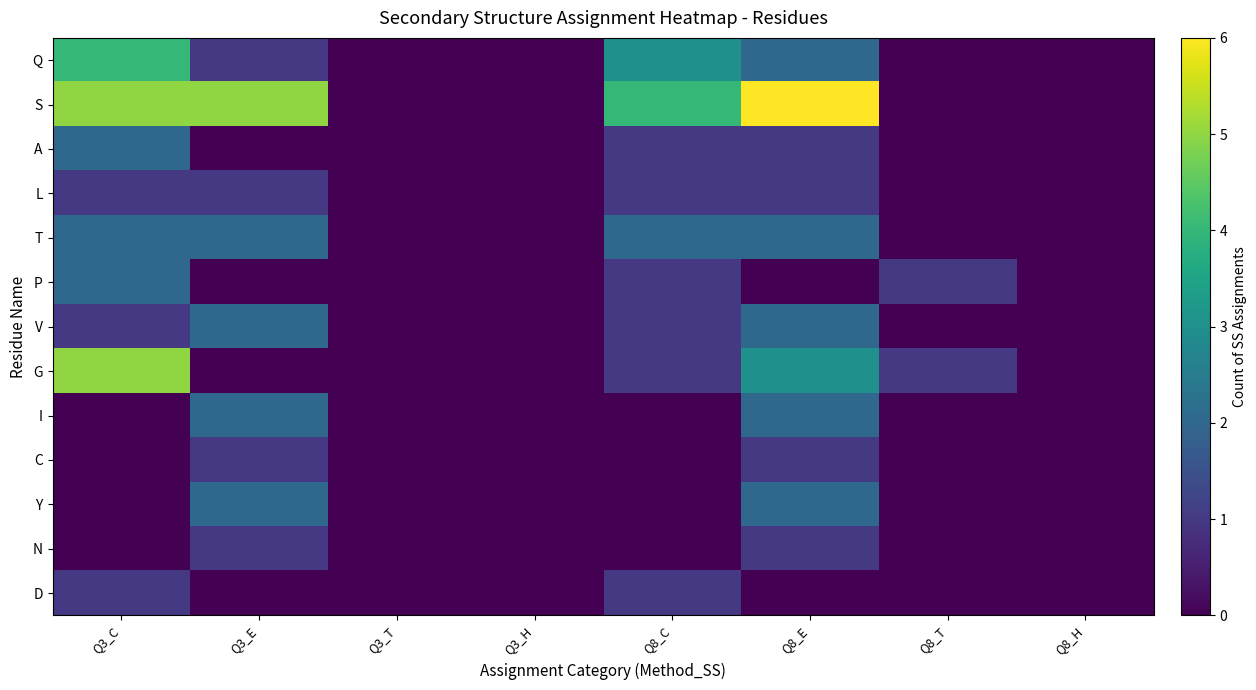

List the series in order of their peak value, highest first.

S, G, Q, A, T, P, V, I, Y, L, C, N, D